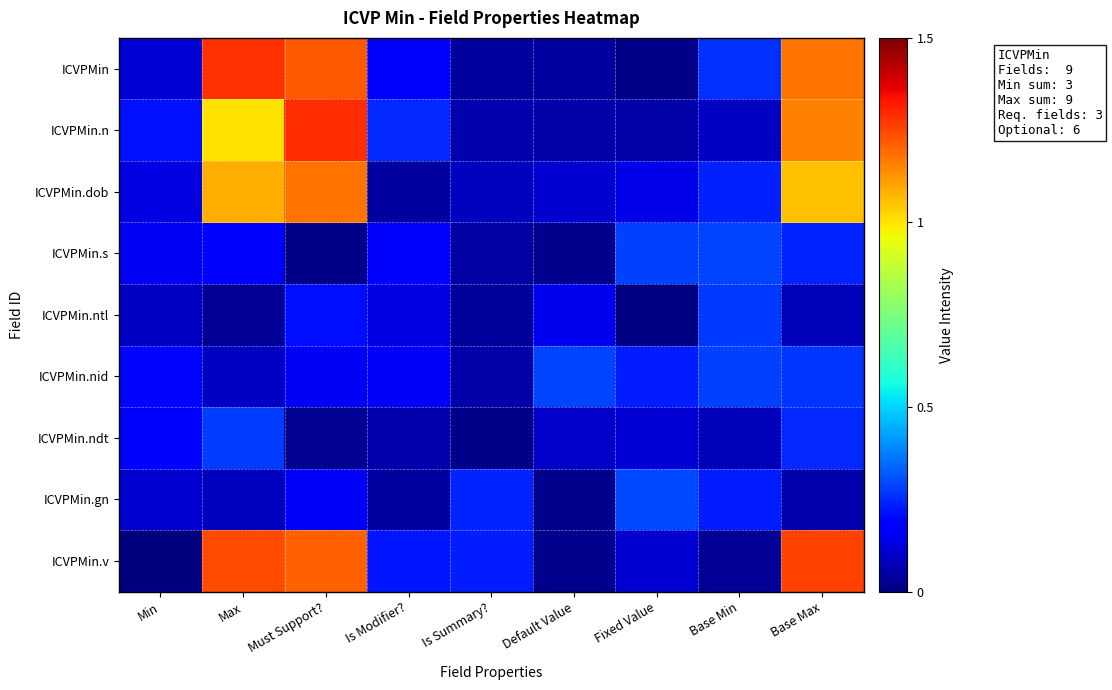

How many series are shown in this chart?

9